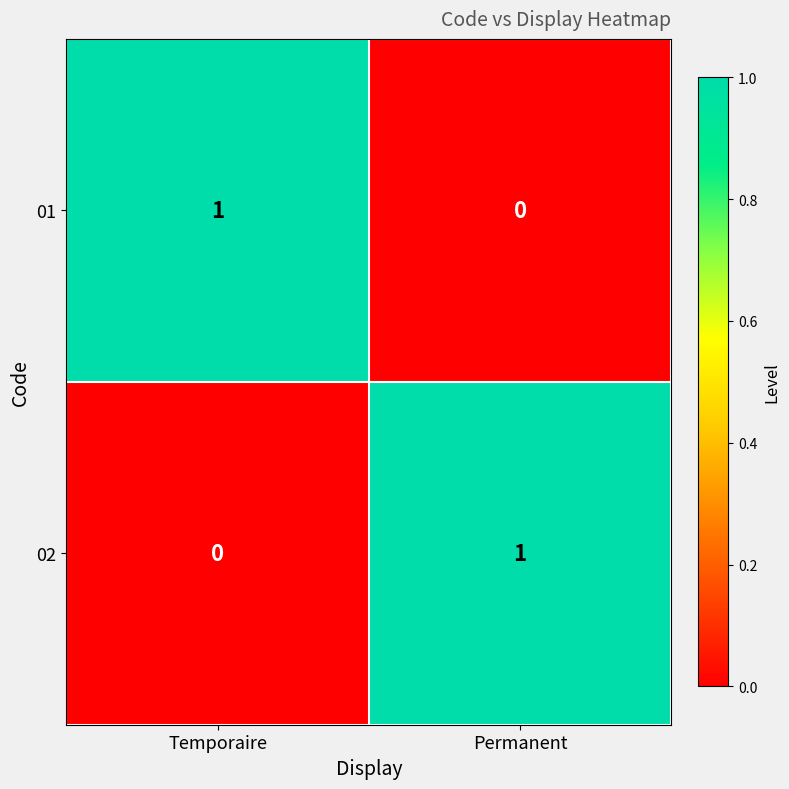

What is the total value across all series at Temporaire?

1